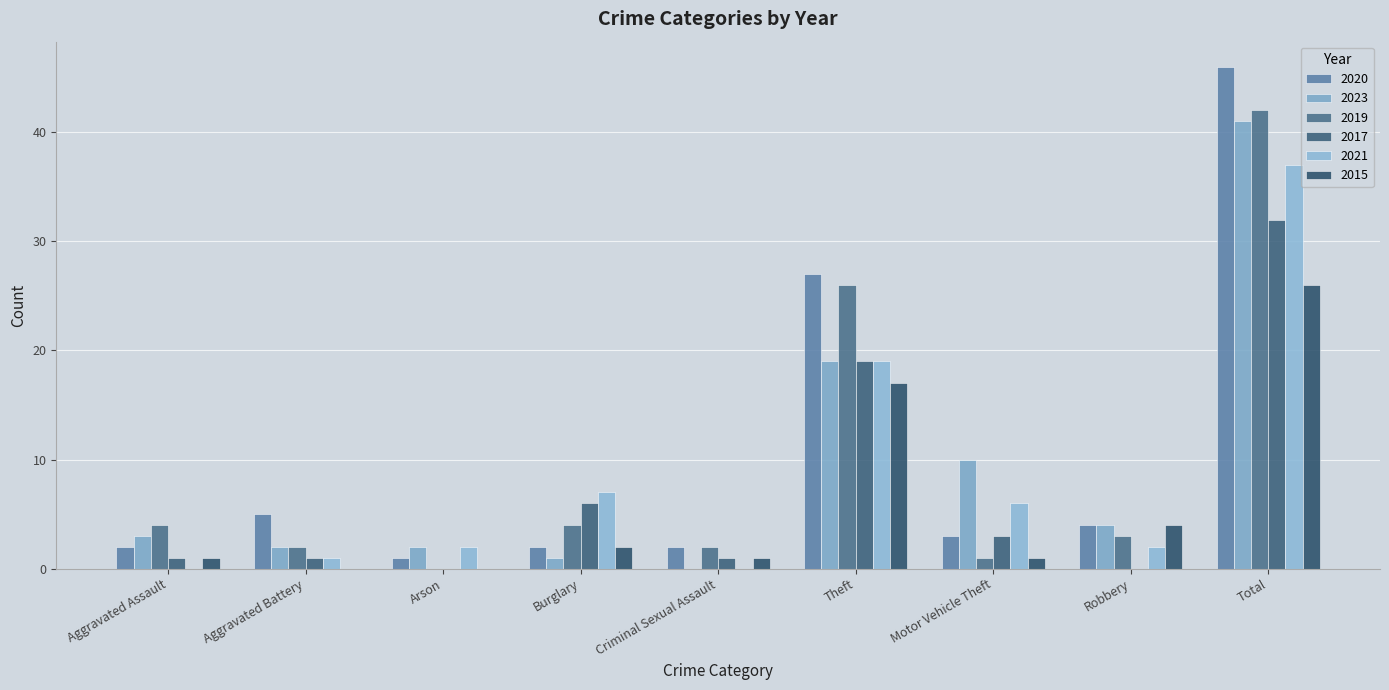

Read the 2020 value at Criminal Sexual Assault.

2